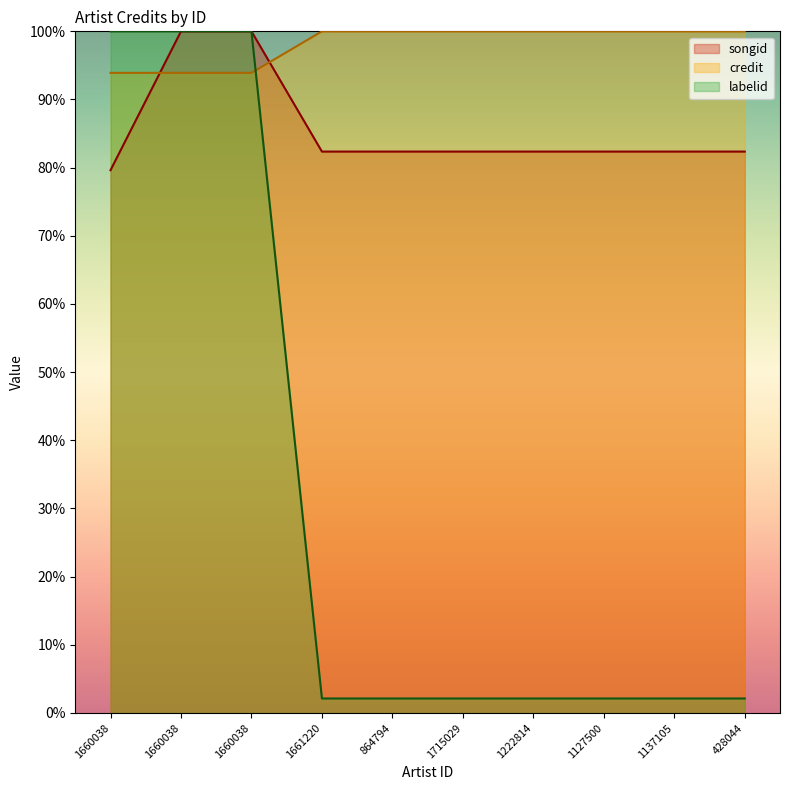

What is the label of the 6th point from the left?

1715029